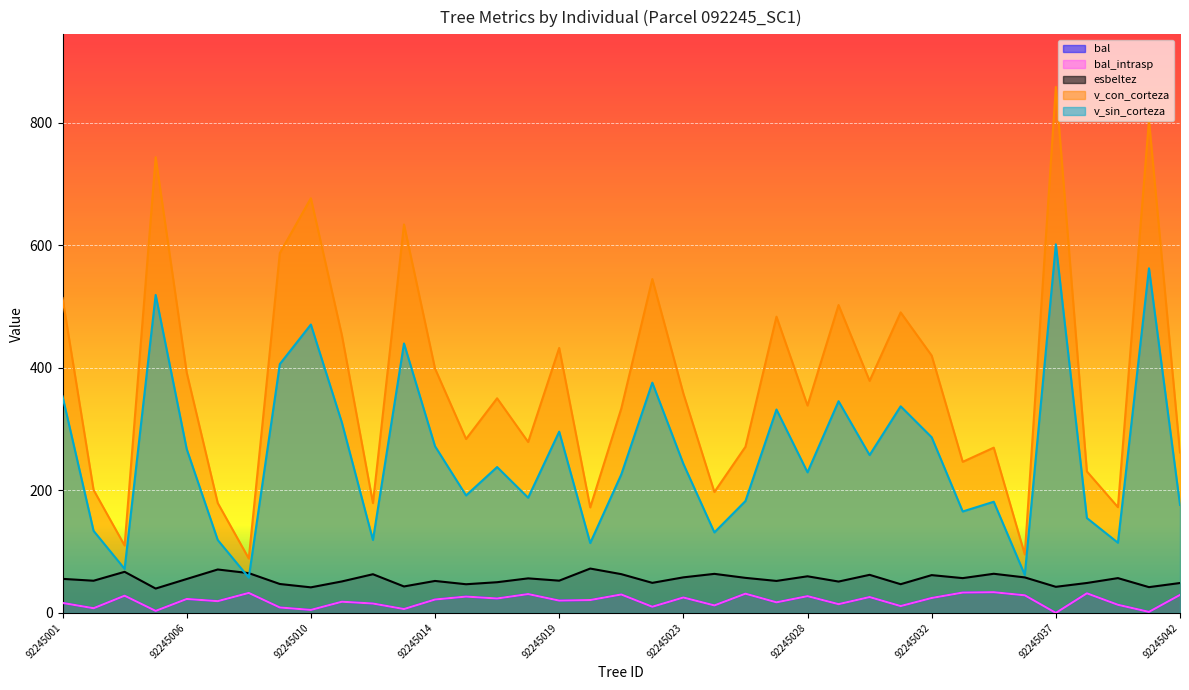

In bal_intrasp, how many points are higher than both neighbors (excluding endpoints)?

13